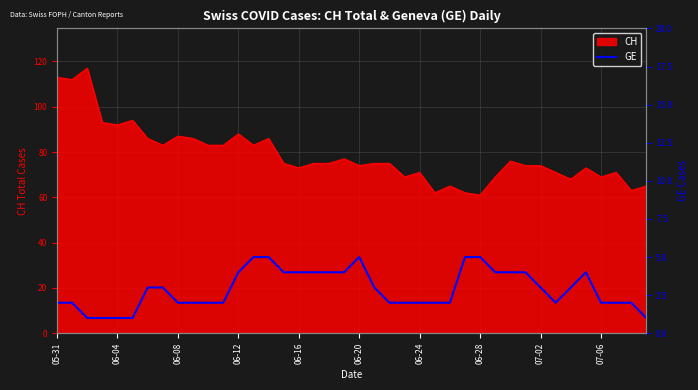

What value does the data have at 37?

2